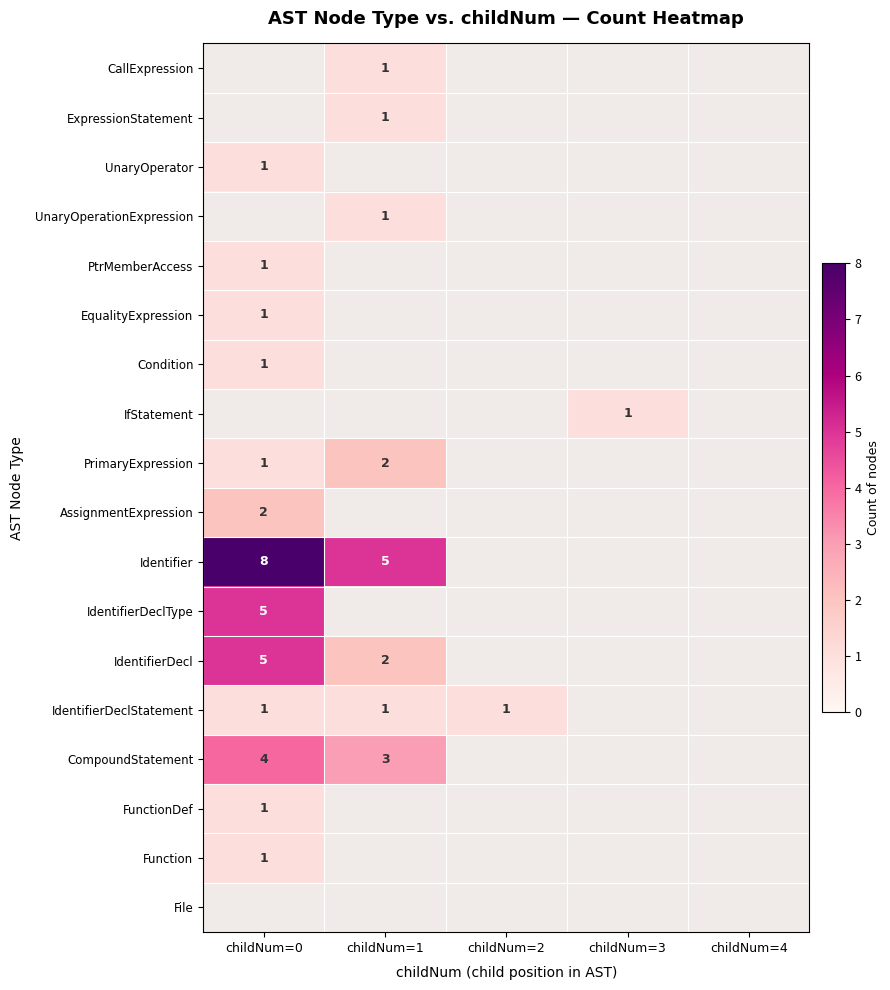

True or false: IfStatement has a value of 1 at childNum=3.

True